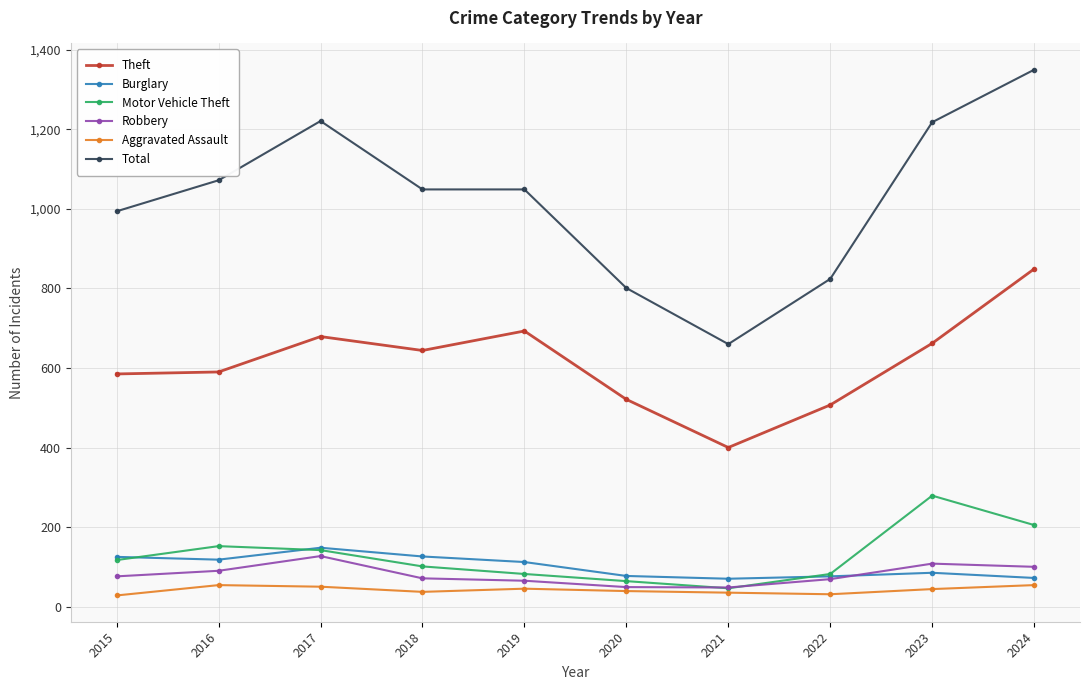

True or false: Theft and Total cross at least once.

False